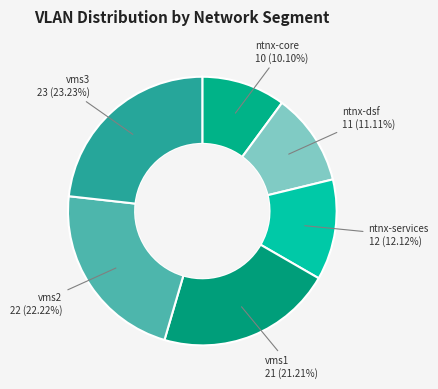

To the nearest percent, what is the average slice percentage?

17%